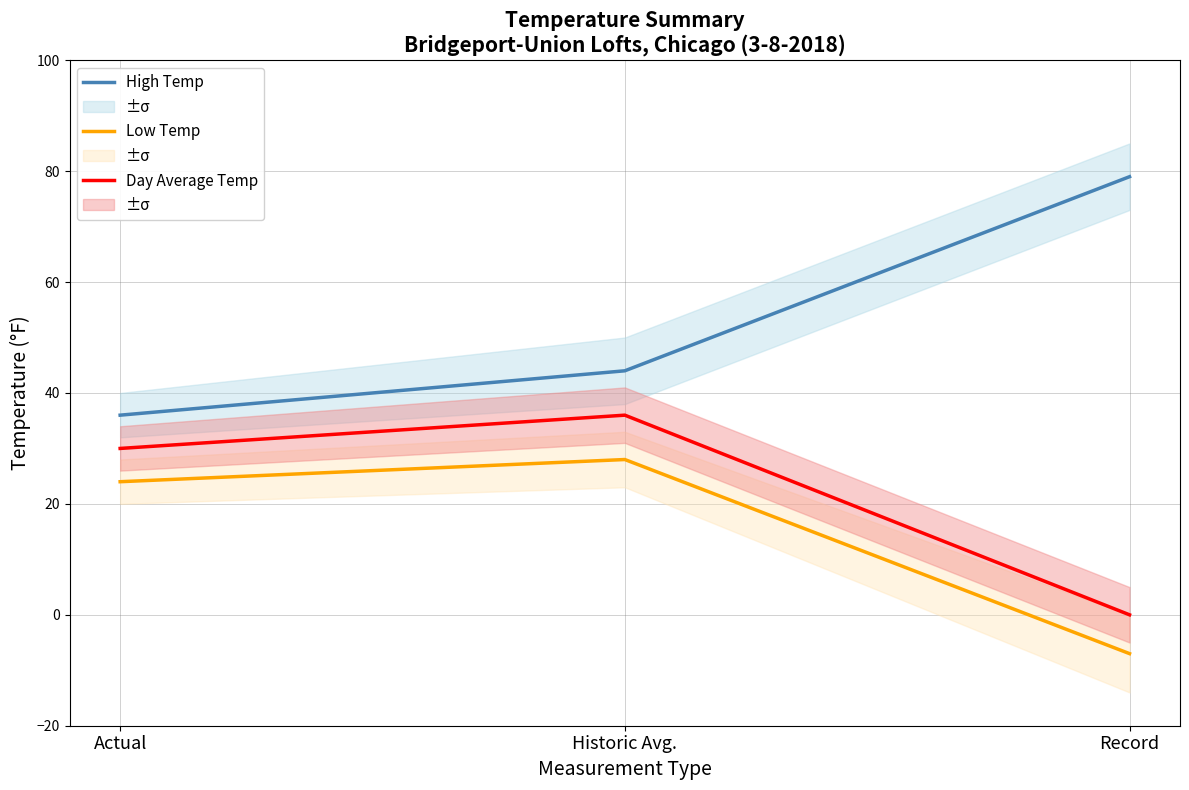

Where is Low Temp nearest to the value 10?

Actual